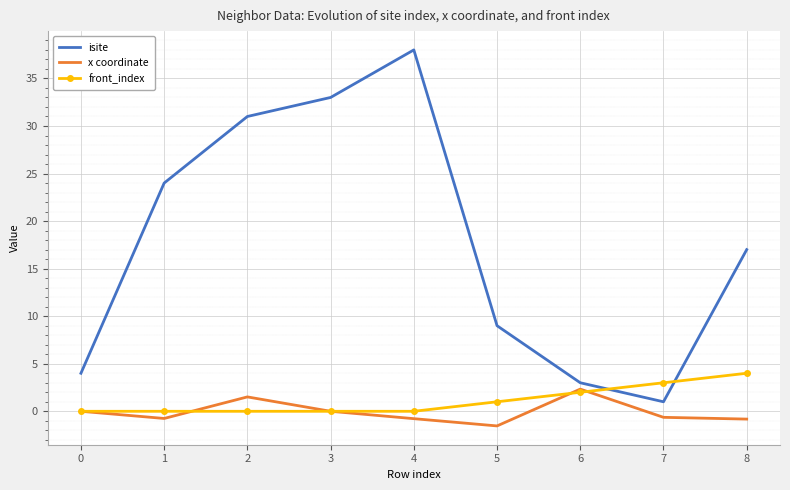

The value of isite at 4 is 3.3. True or false?

False